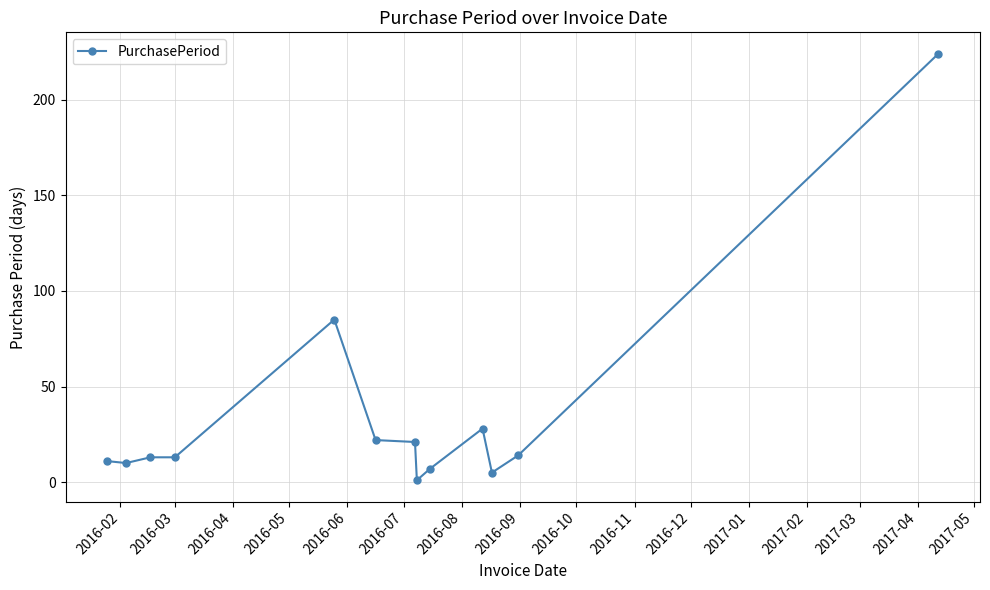

What is the difference between the maximum and second lowest values?

219